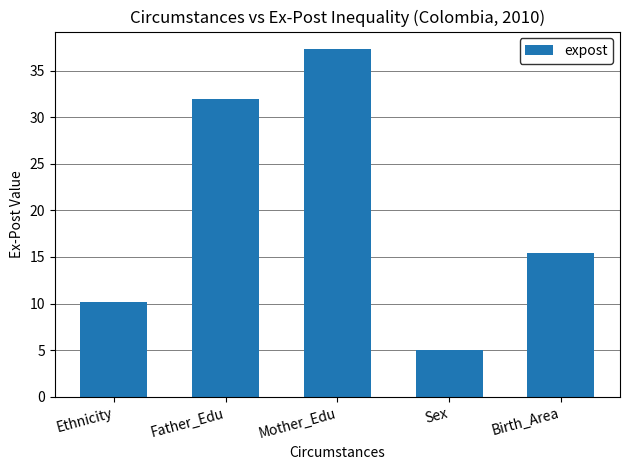

What is the average value?

20.0